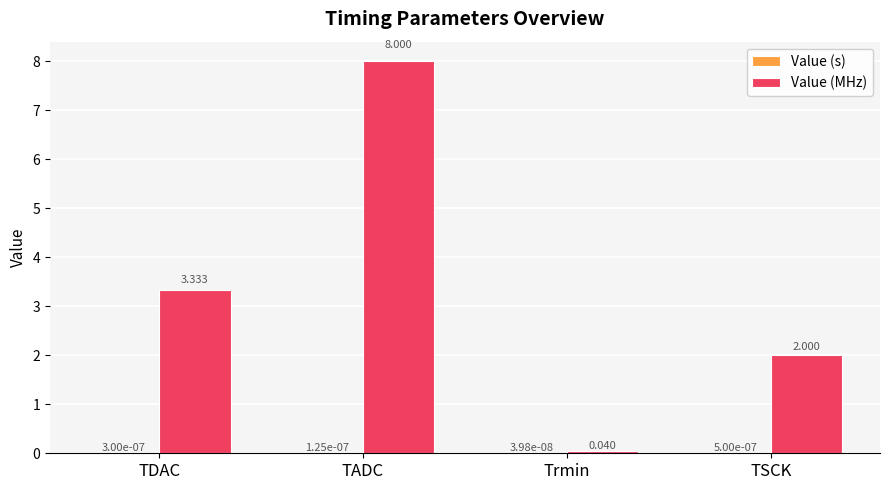

What is the sum of all Value (MHz) values?

13.4